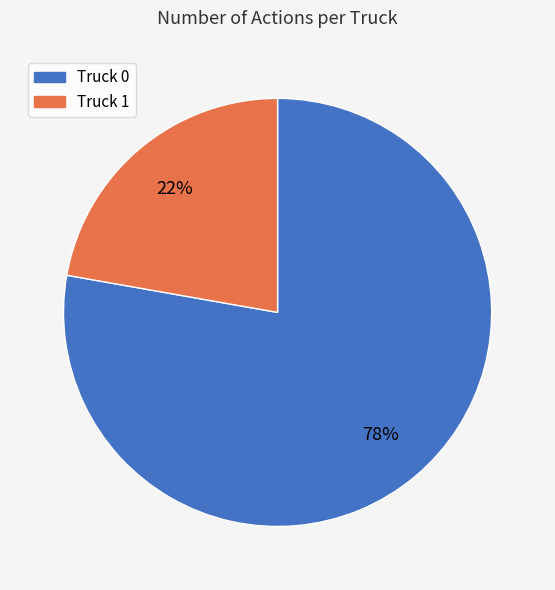

What is the smallest slice in the pie chart?

Truck 1